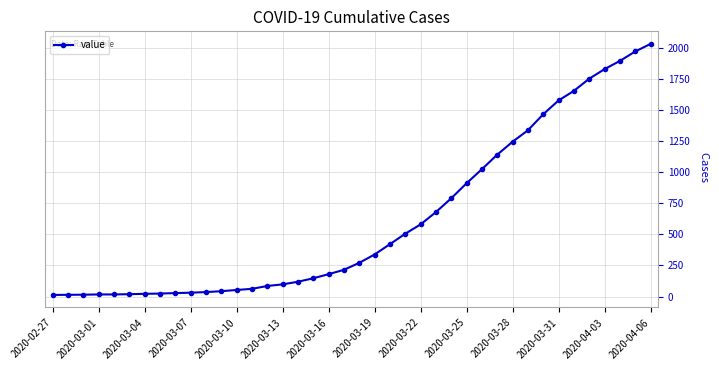

What is the average value?

616